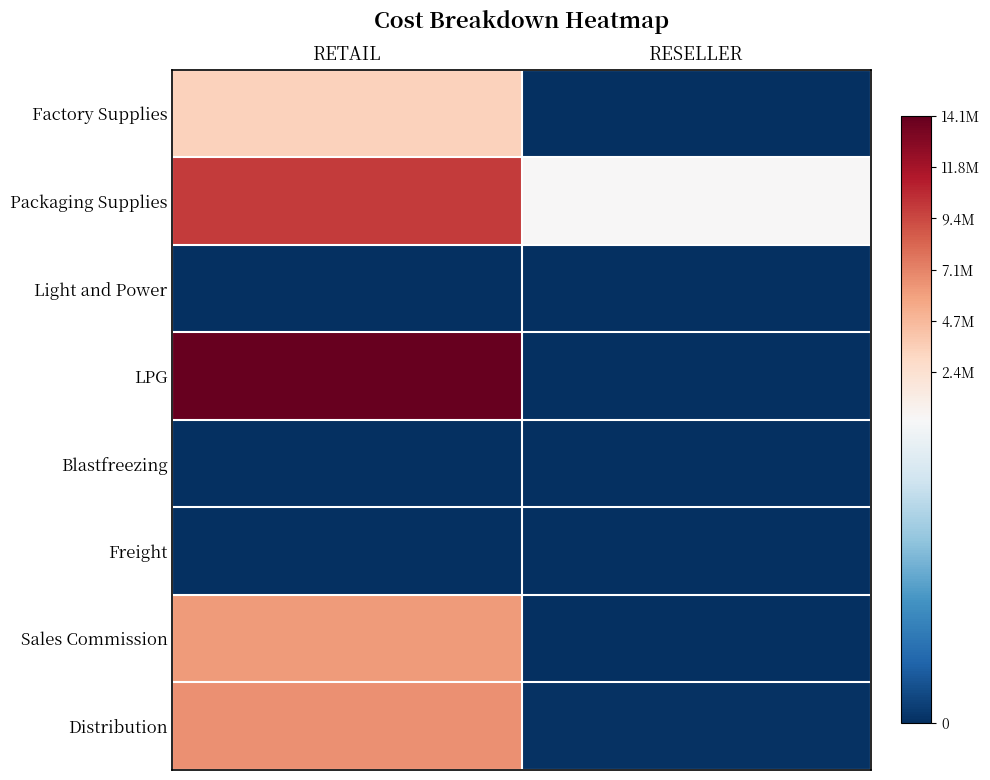

What is the greatest value displayed?

14117290.2